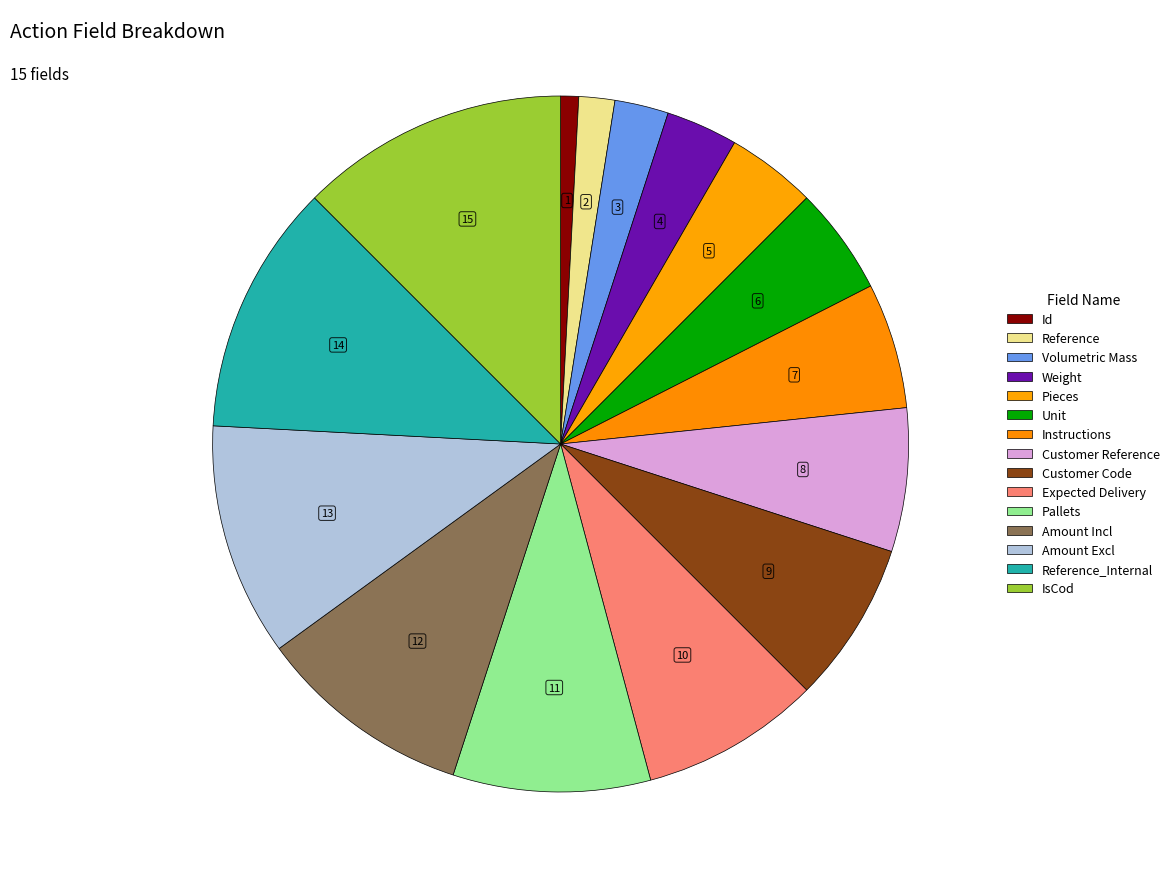

How many slices are in this pie chart?

15